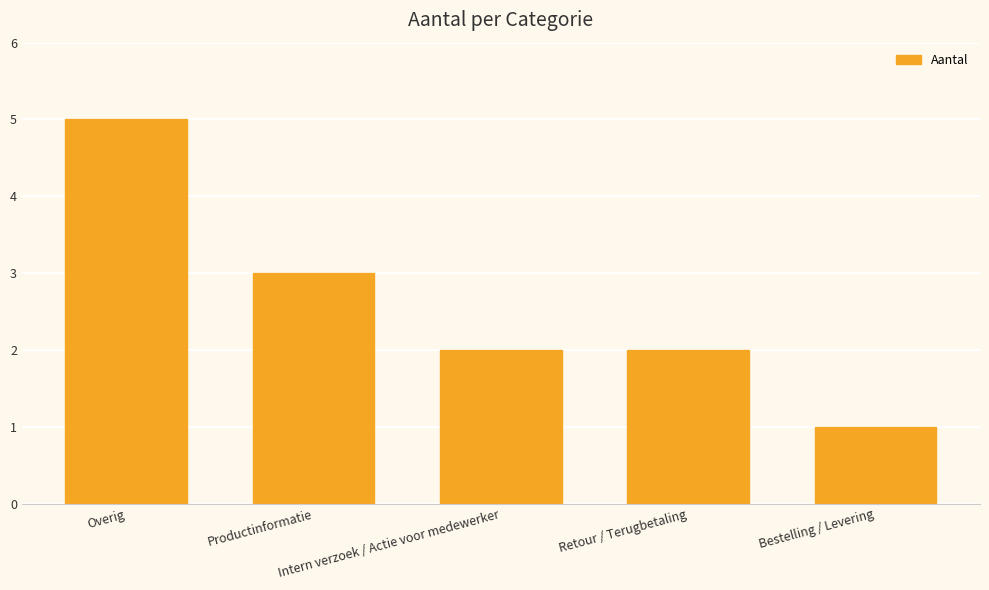

Reading left to right, list all the values displayed in this chart.

Overig=5	Productinformatie=3	Intern verzoek / Actie voor medewerker=2	Retour / Terugbetaling=2	Bestelling / Levering=1